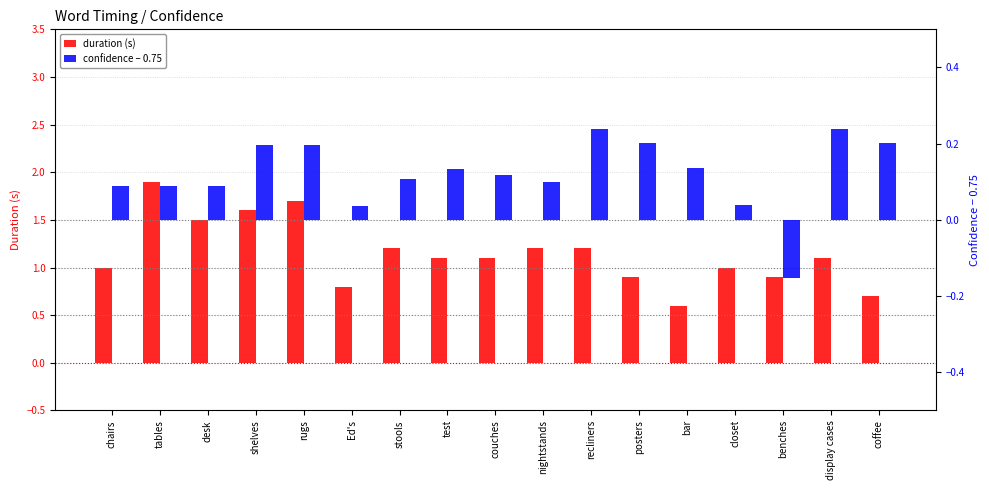

Which series has the widest spread of values?

duration (s)